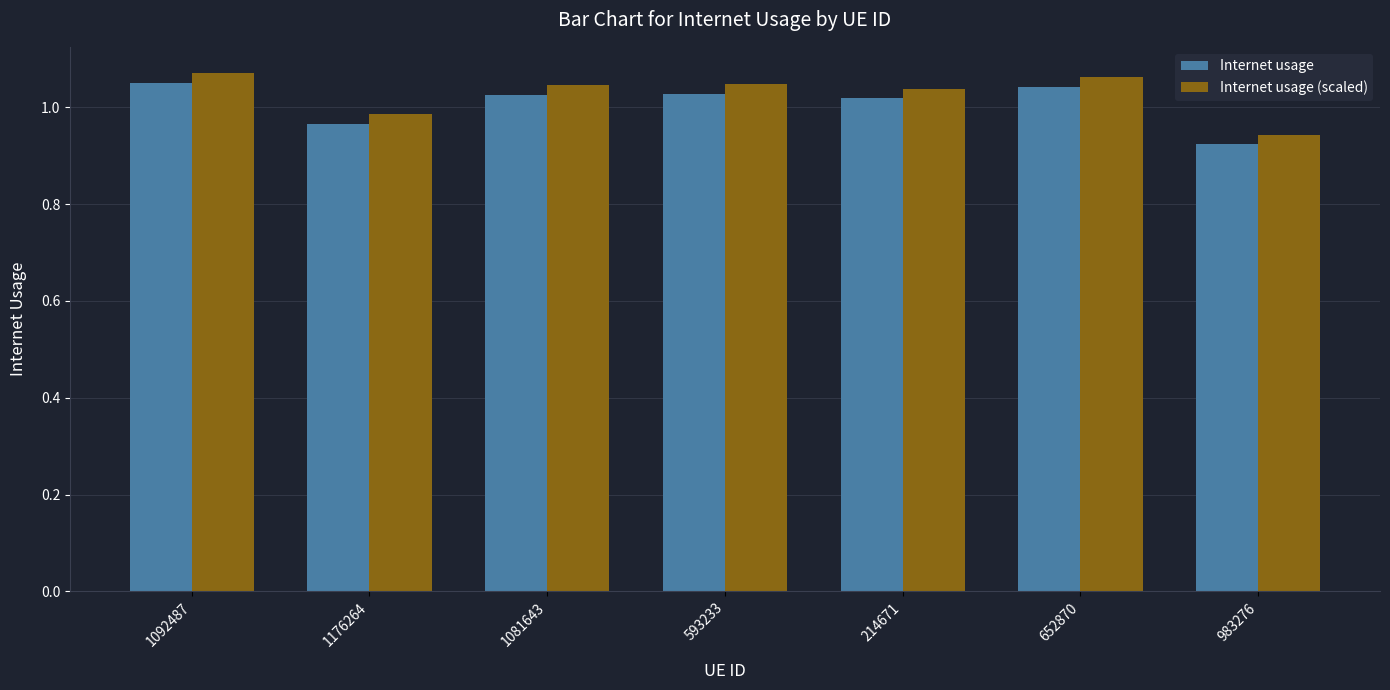

Which series changed the most between 214671 and 983276?

Internet usage (scaled)